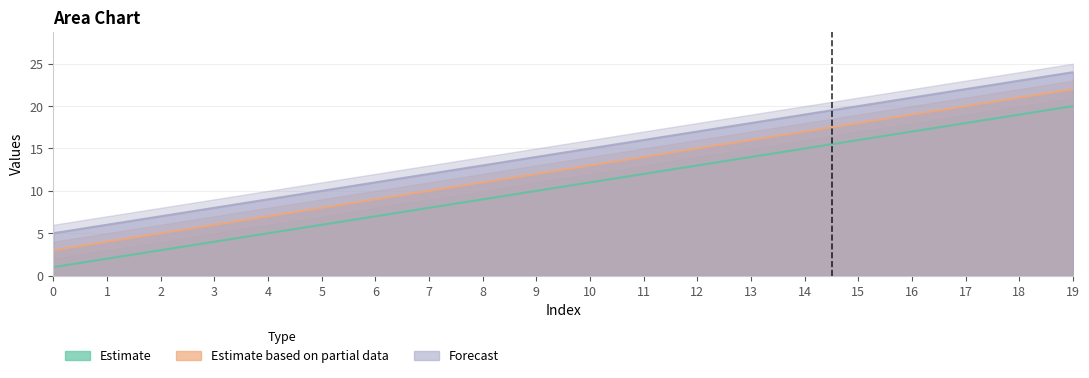

Is the value of col_3 at 18 greater than the value of col_1 at 11?

Yes